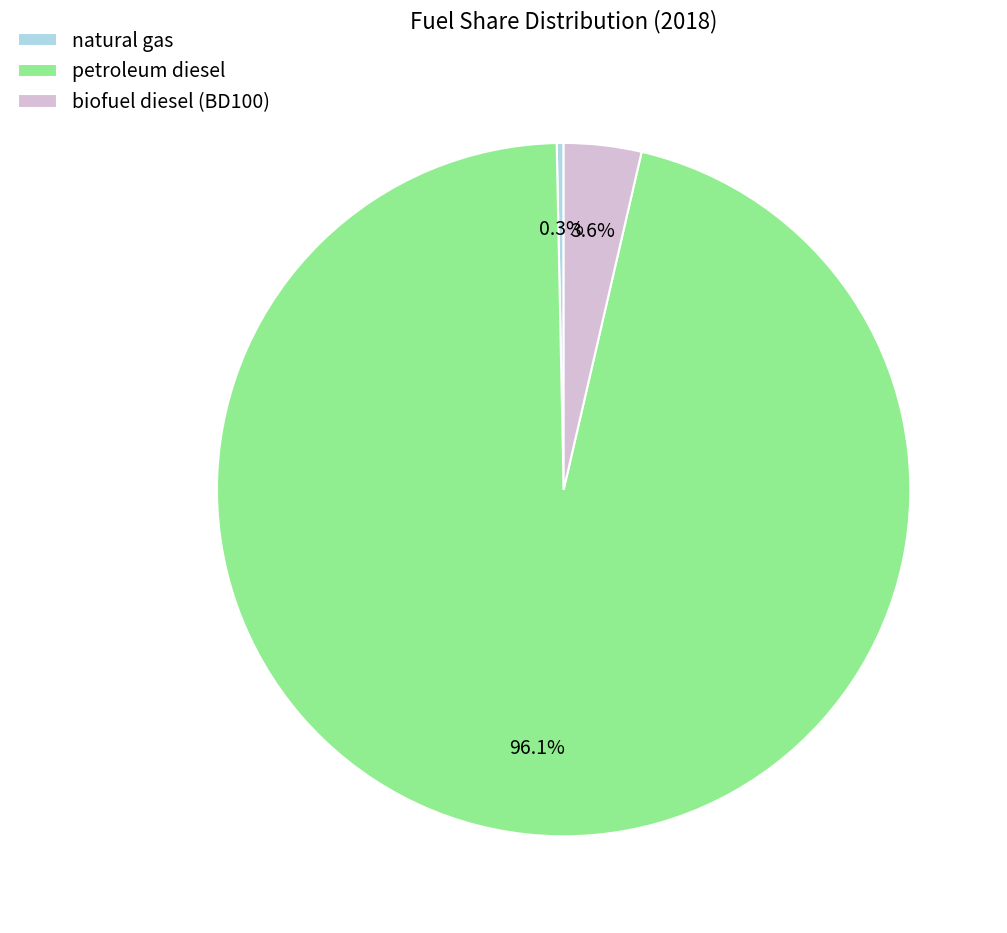

Does any single category account for the majority?

Yes